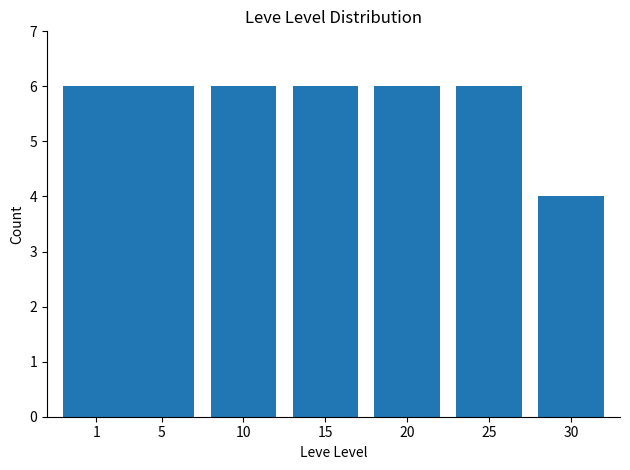

What is the ratio of the value at 10 to the value at 30?

1.5